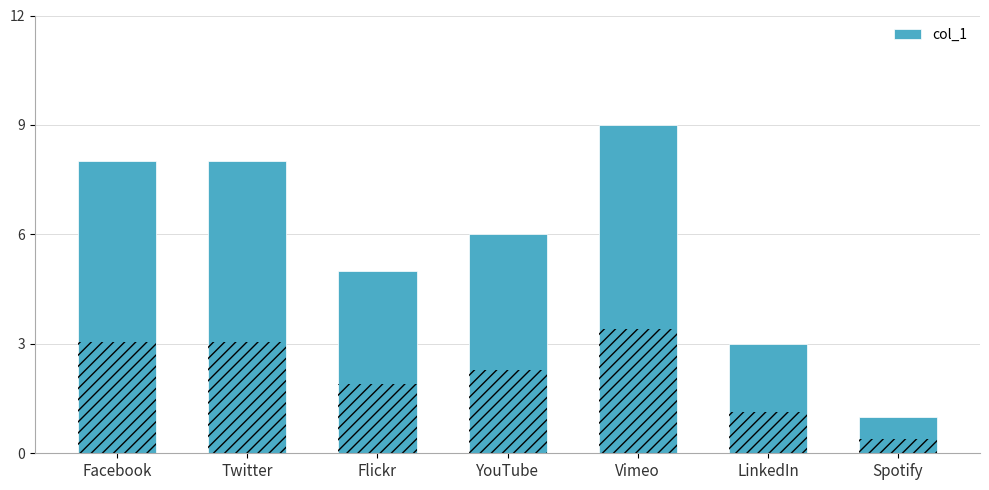

Which has a higher value, Twitter or YouTube?

Twitter